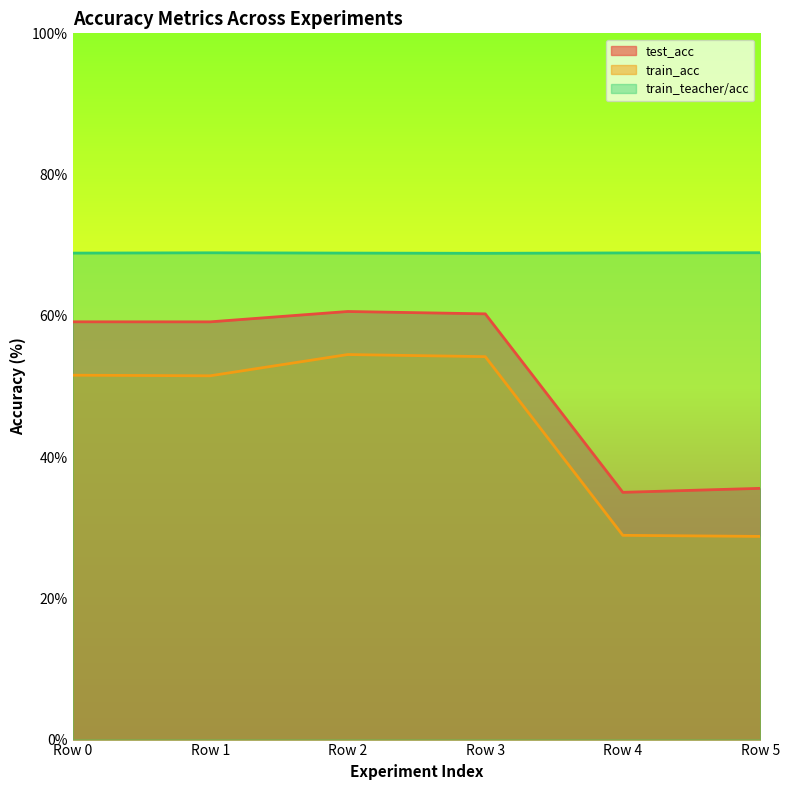

True or false: train_teacher/acc has more than 2 interior local peaks.

False